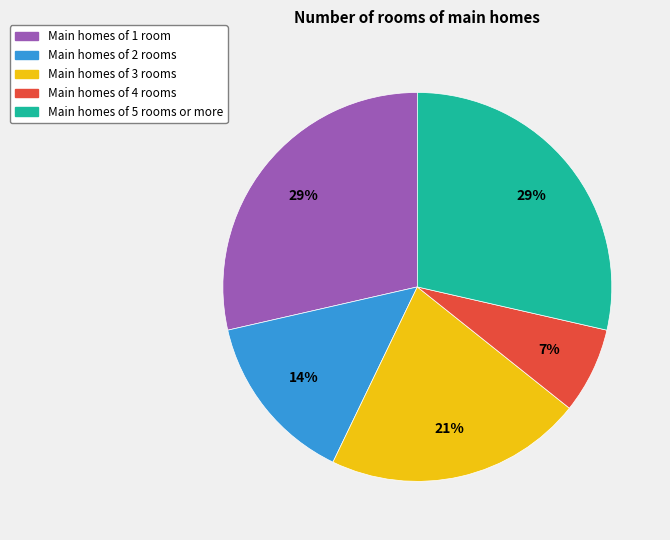

How many segments does this pie chart have?

5